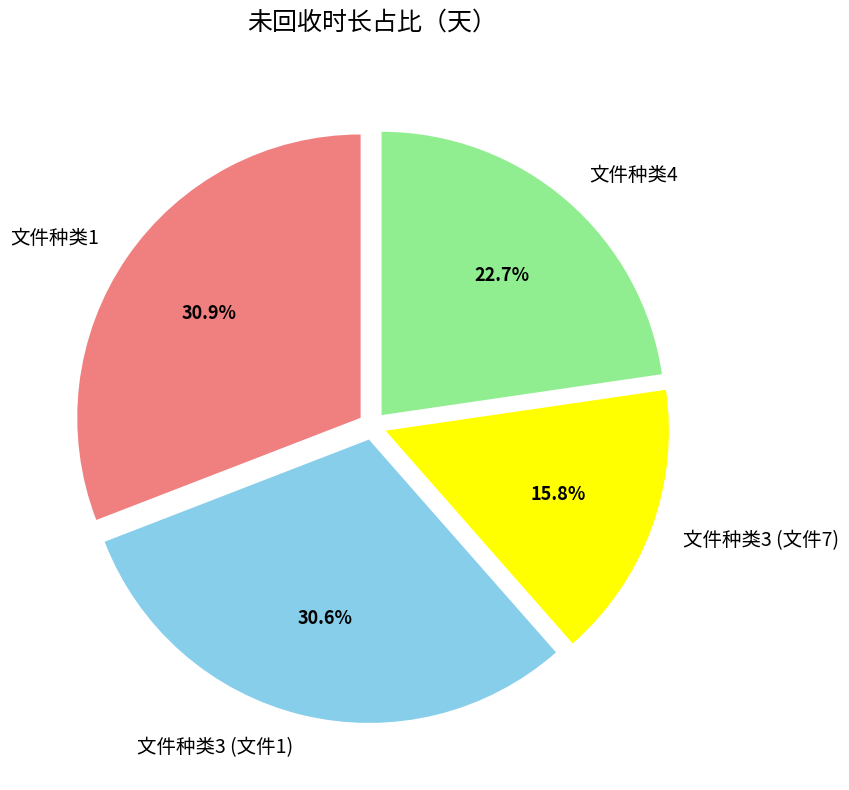

Combined, what portion of the pie is 文件种类1 and 文件种类4?

53.6%